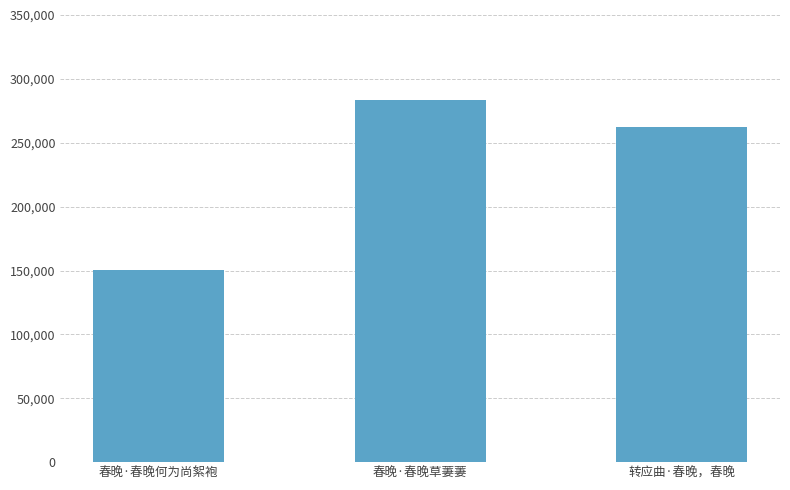

Are the bars grouped side by side (vs. stacked)?

No